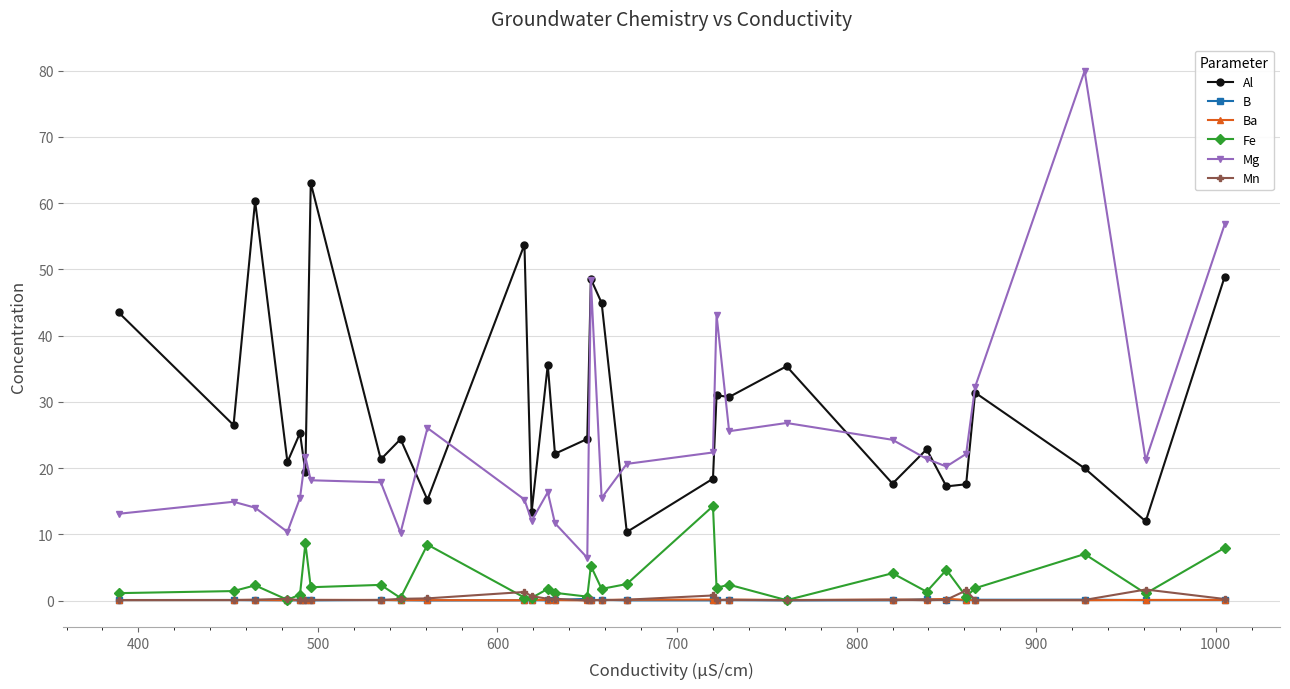

What is the difference between the maximum and minimum values in the Fe series?

14.2